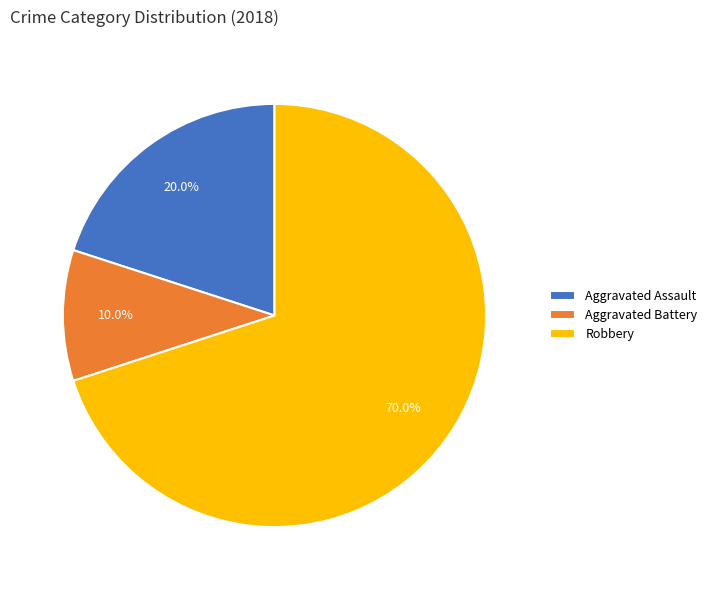

What percentage do Robbery and Aggravated Battery together represent?

80.0%